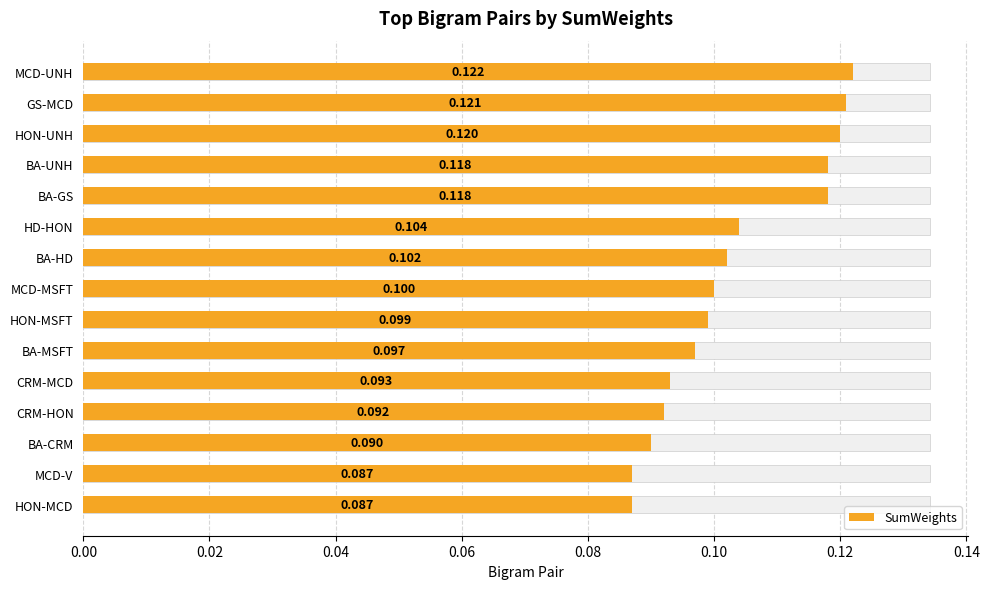

Reading left to right, what are all the values shown in this chart?

0.1	0.1	0.1	0.1	0.1	0.1	0.1	0.1	0.1	0.1	0.1	0.1	0.1	0.1	0.1